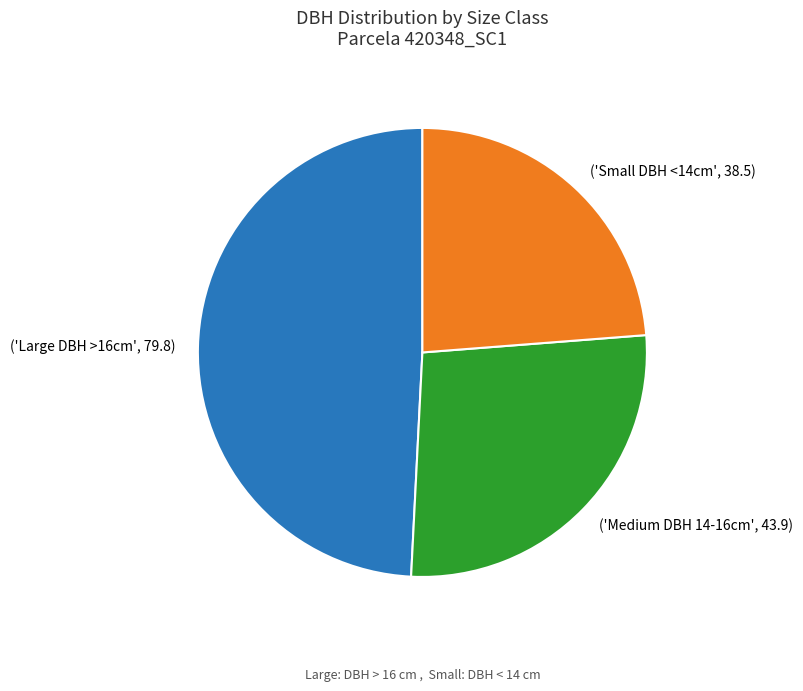

Is there any slice that represents more than half of the pie?

No